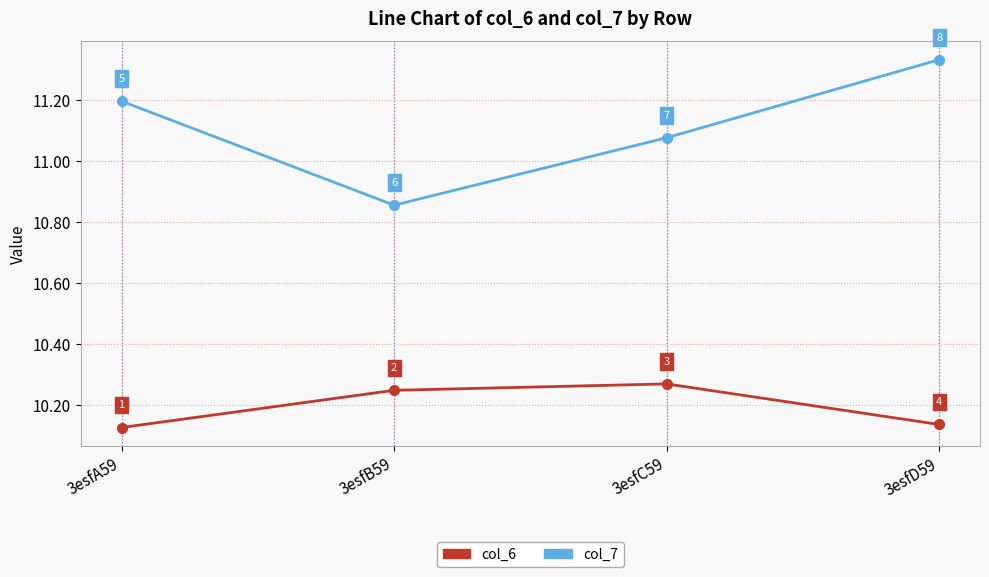

What is the label of the 2nd point from the right?

3esfC59